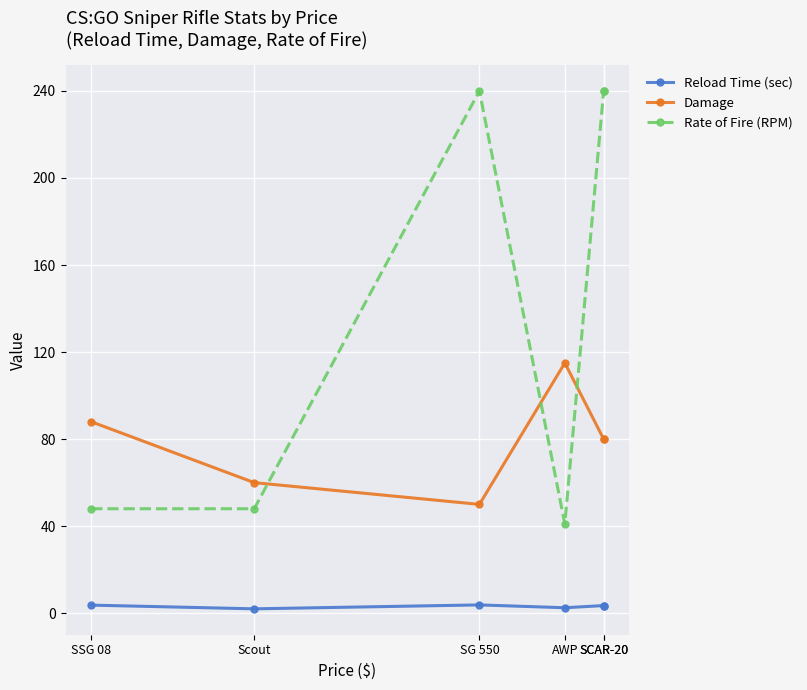

True or false: Rate of Fire (RPM) and Reload Time (sec) intersect in this chart.

False